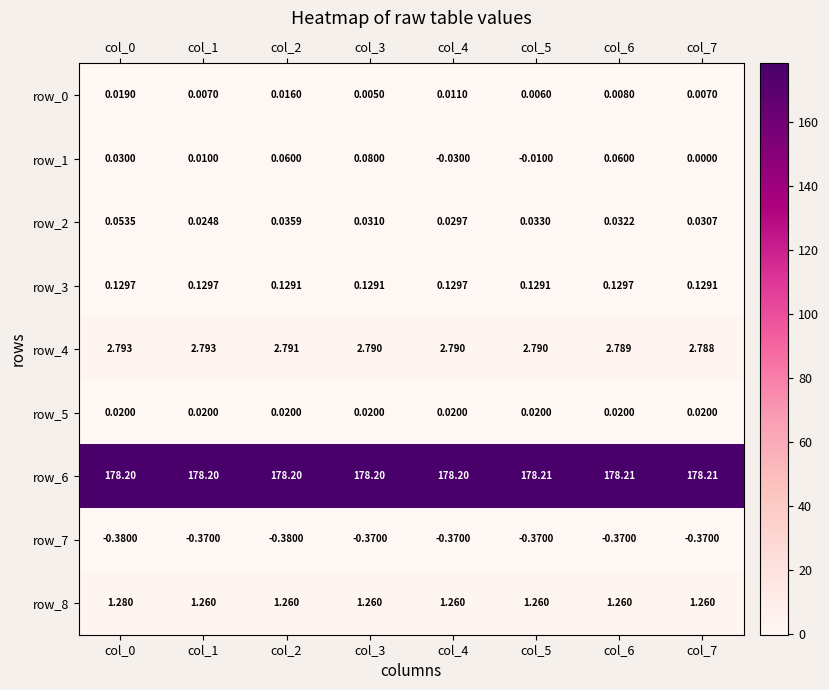

Is the value of row_8 at col_4 greater than the value of row_7 at col_4?

Yes